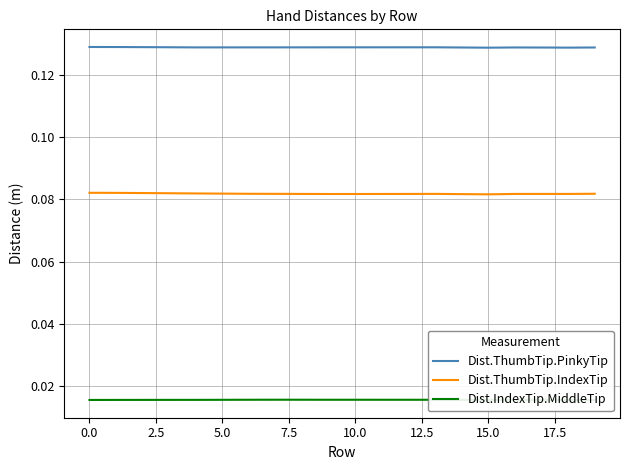

What is the label of the 1st point from the right?

19